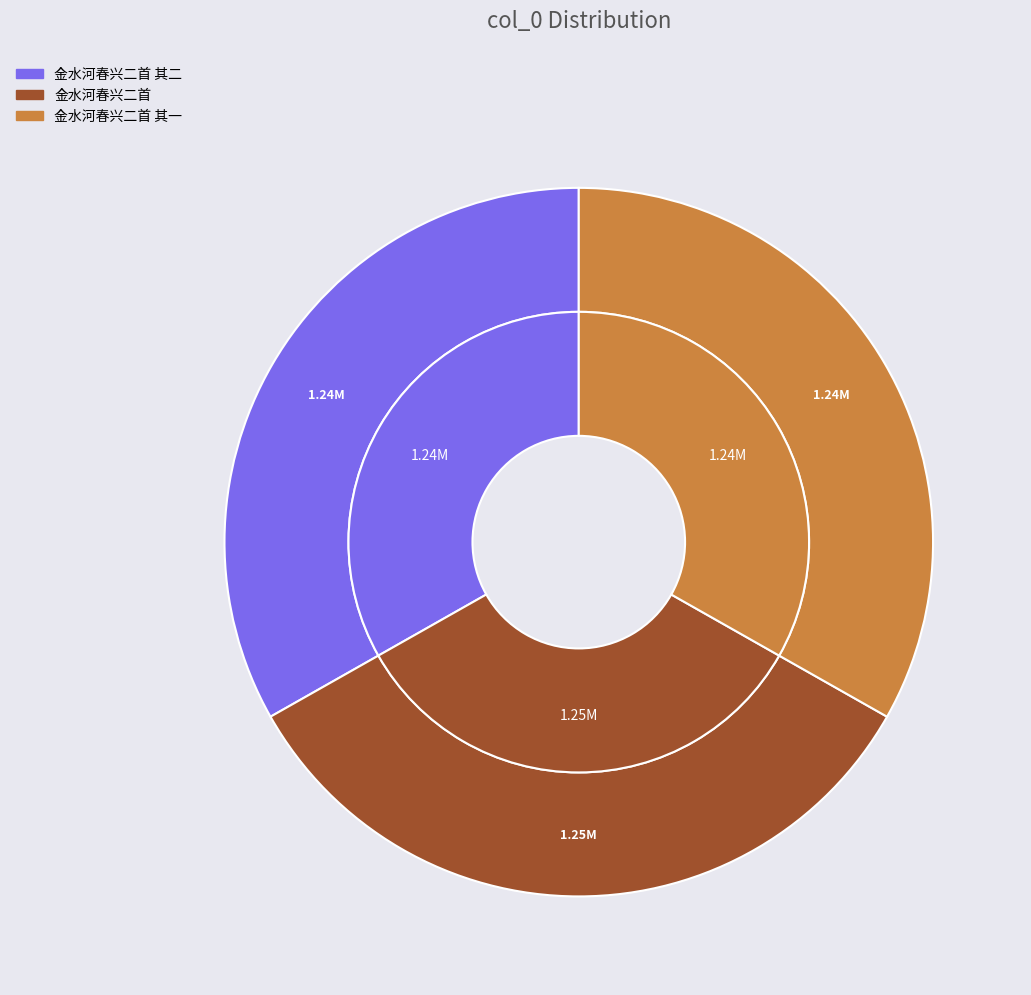

Rank the categories by value from lowest to highest.

金水河春兴二首 其一, 金水河春兴二首 其二, 金水河春兴二首